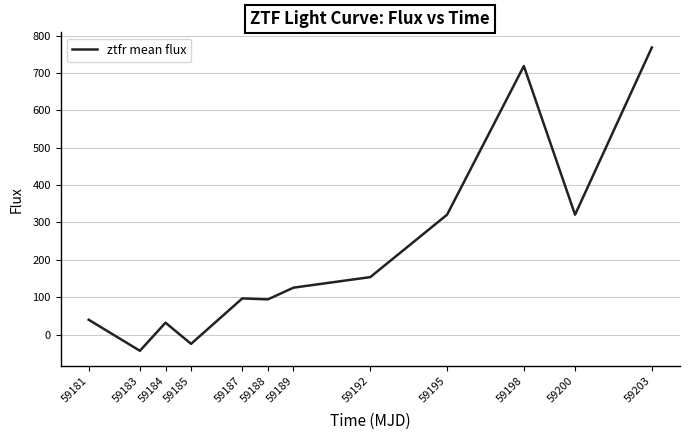

Count the number of data series in this chart.

1